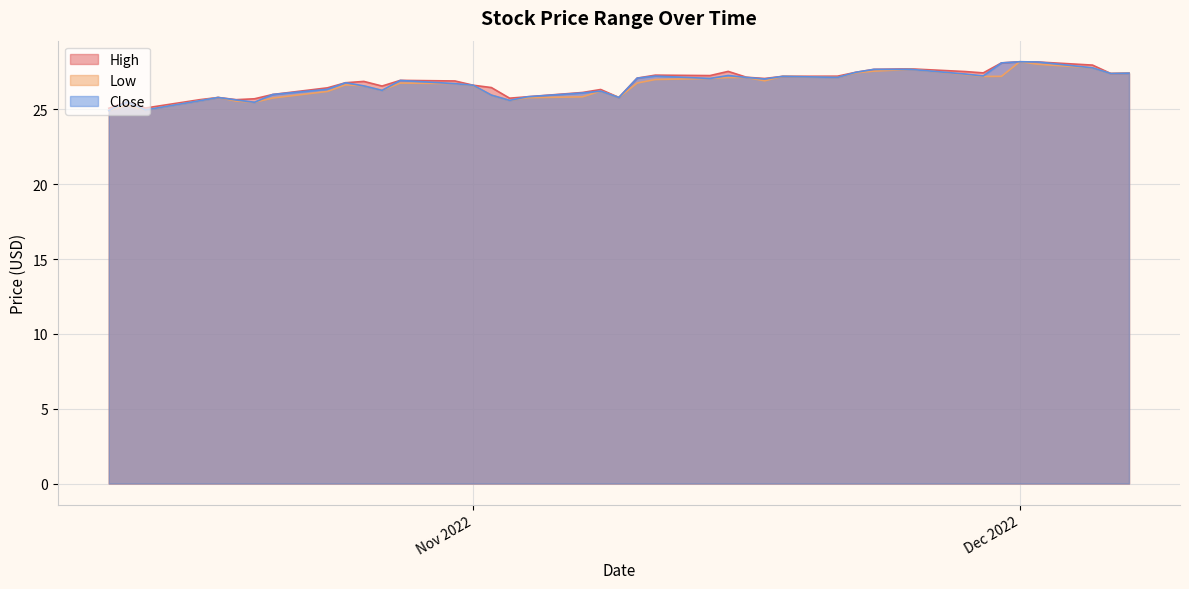

How many interior local valleys does the Low series have?

9